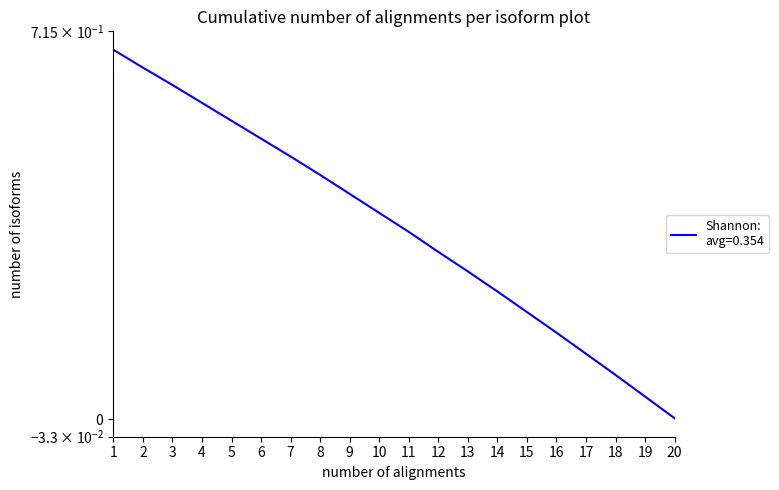

The chart shows a value of 0.3 at 1. True or false?

False